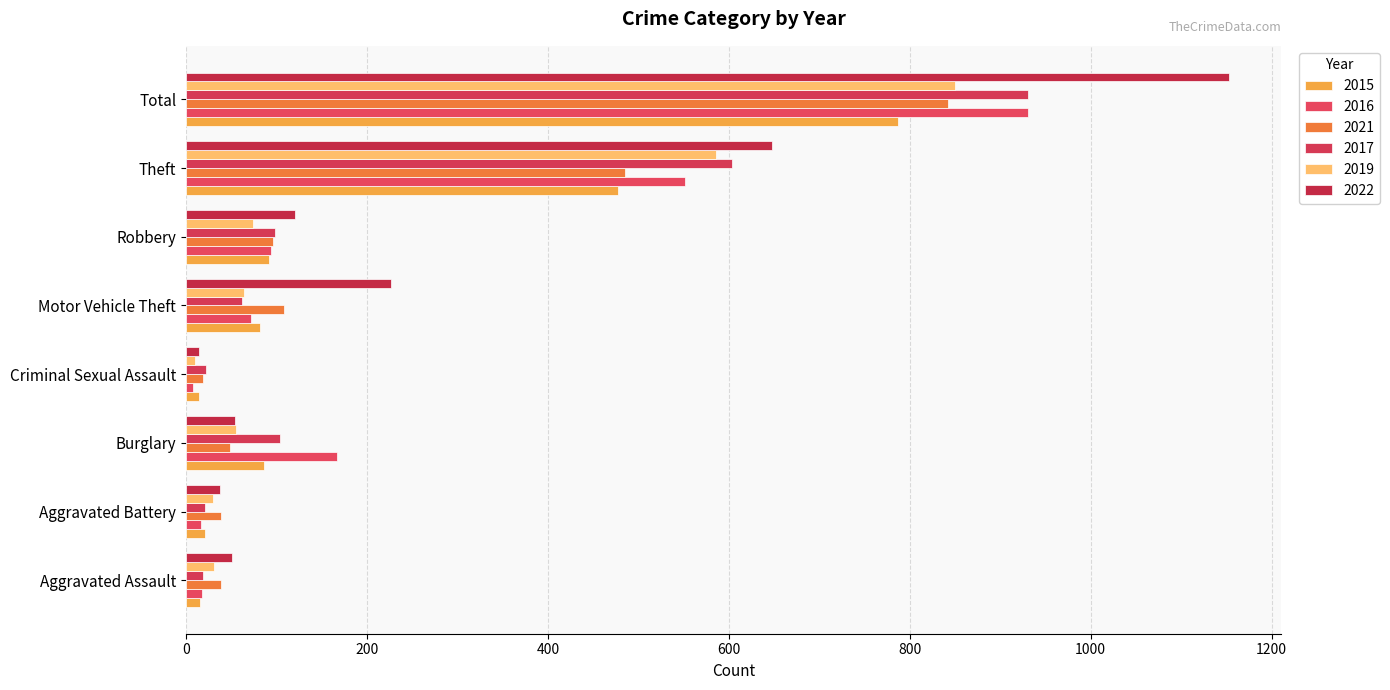

How many values in the 2022 series are below 120?

4